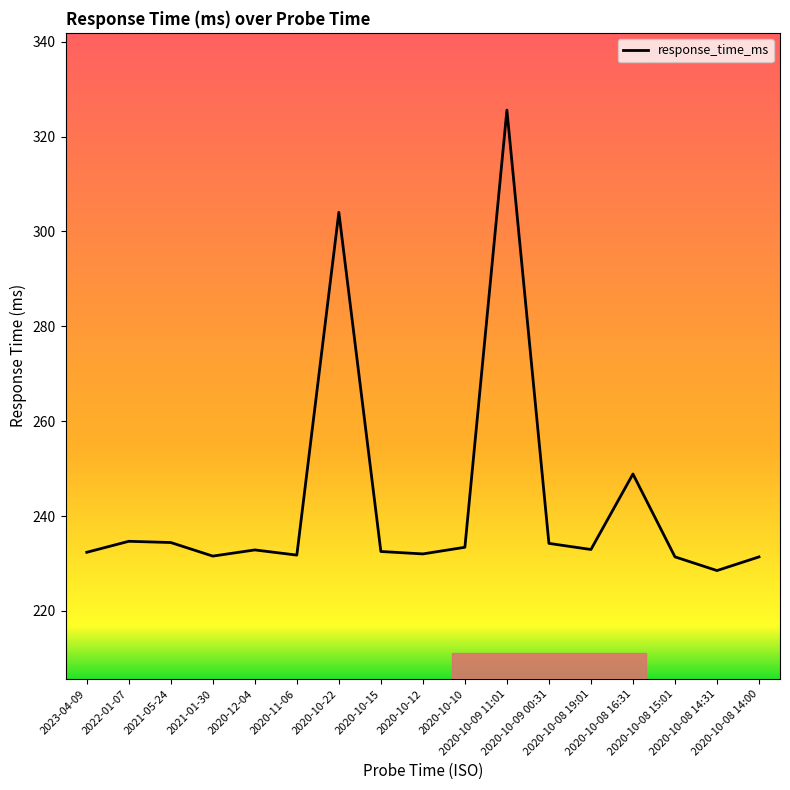

What is the difference between the maximum and minimum values?

97.1